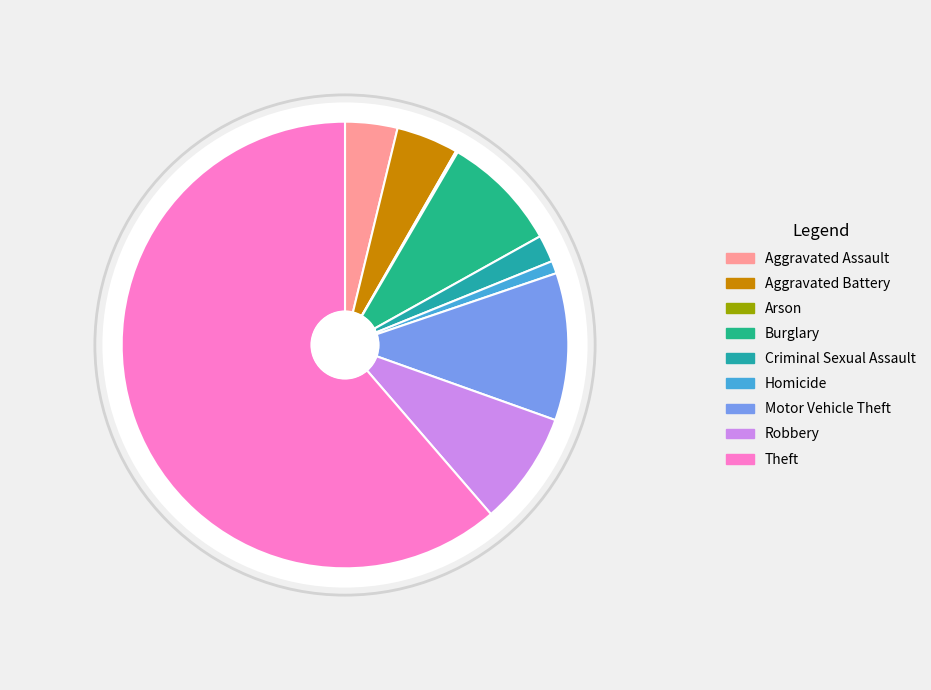

The Homicide slice represents 11% of the pie. True or false?

False